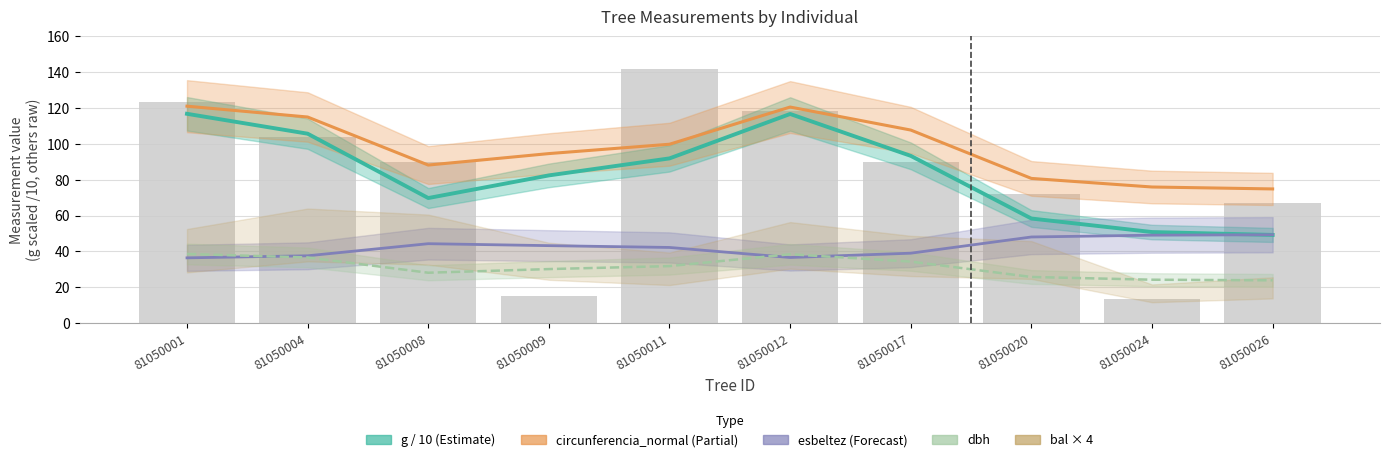

The esbeltez (line) series shows 61.6 at 81050017. True or false?

False